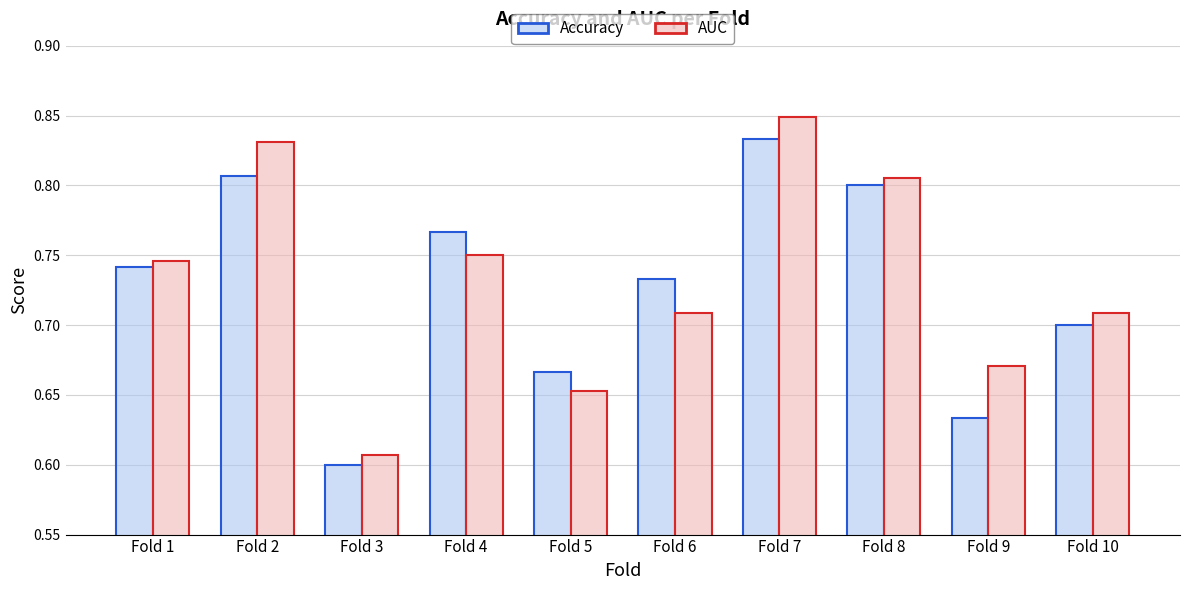

Does the chart contain any negative values?

No